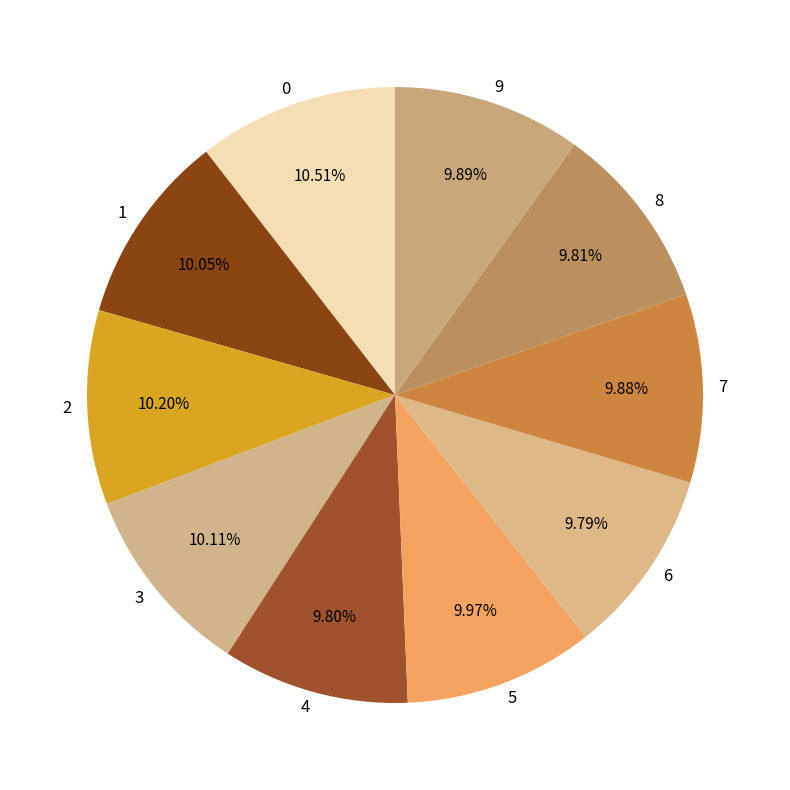

Combined, do 2 and 5 account for over 50%?

No